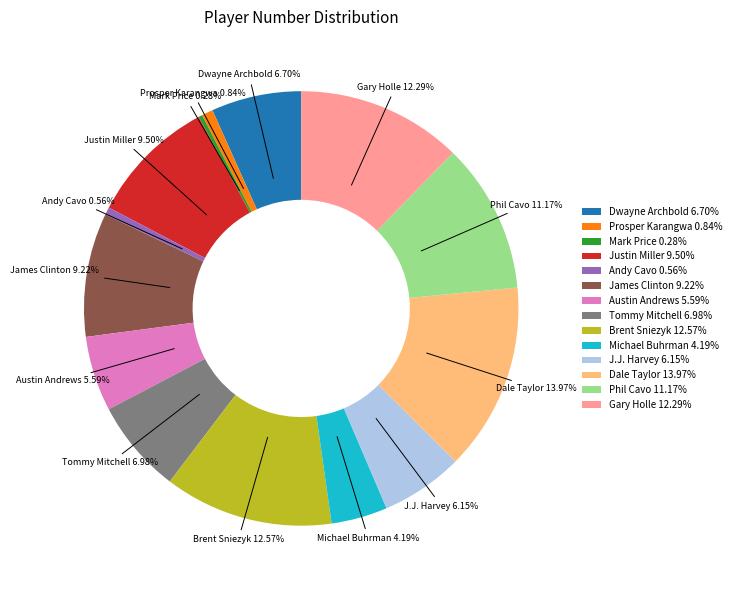

To the nearest percent, what portion does Austin Andrews represent?

6%